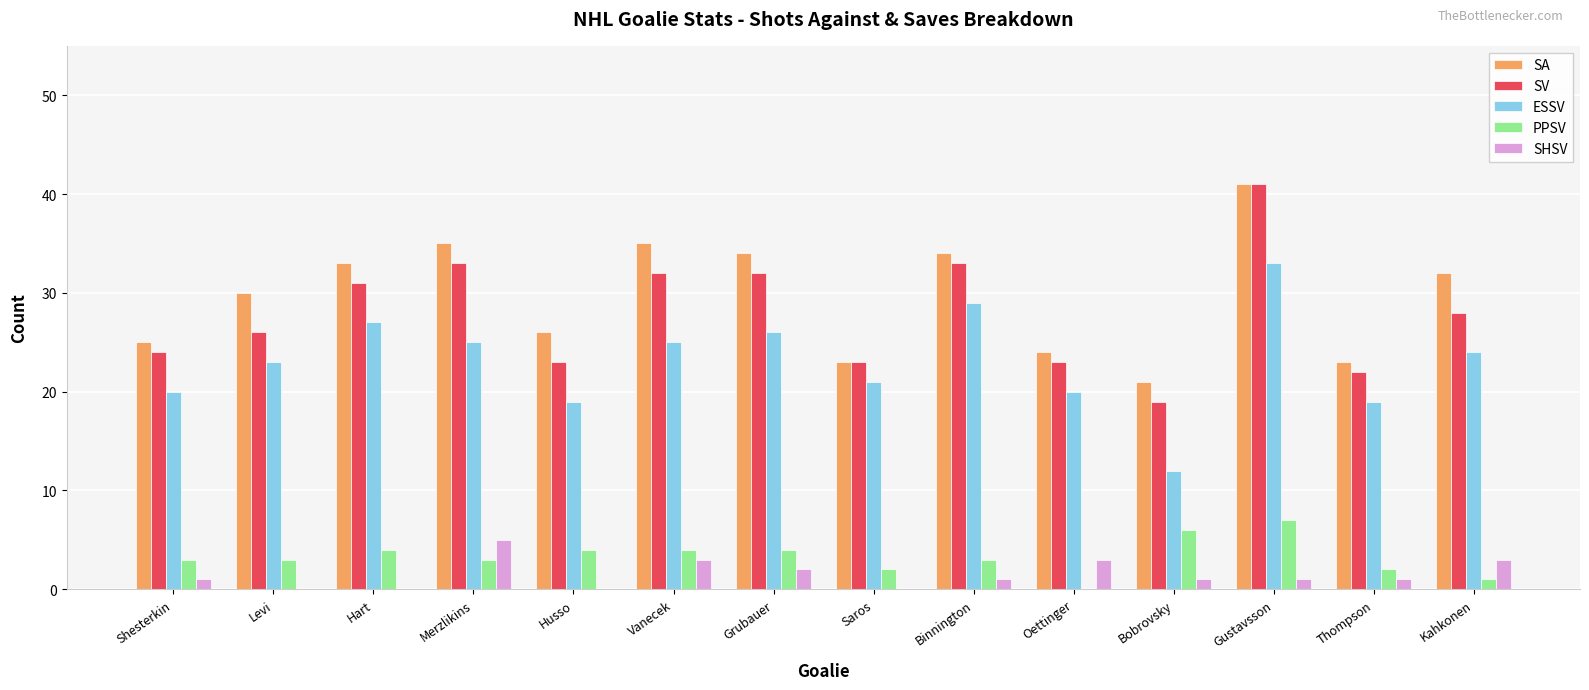

The SV series shows 14 at Merzlikins. True or false?

False